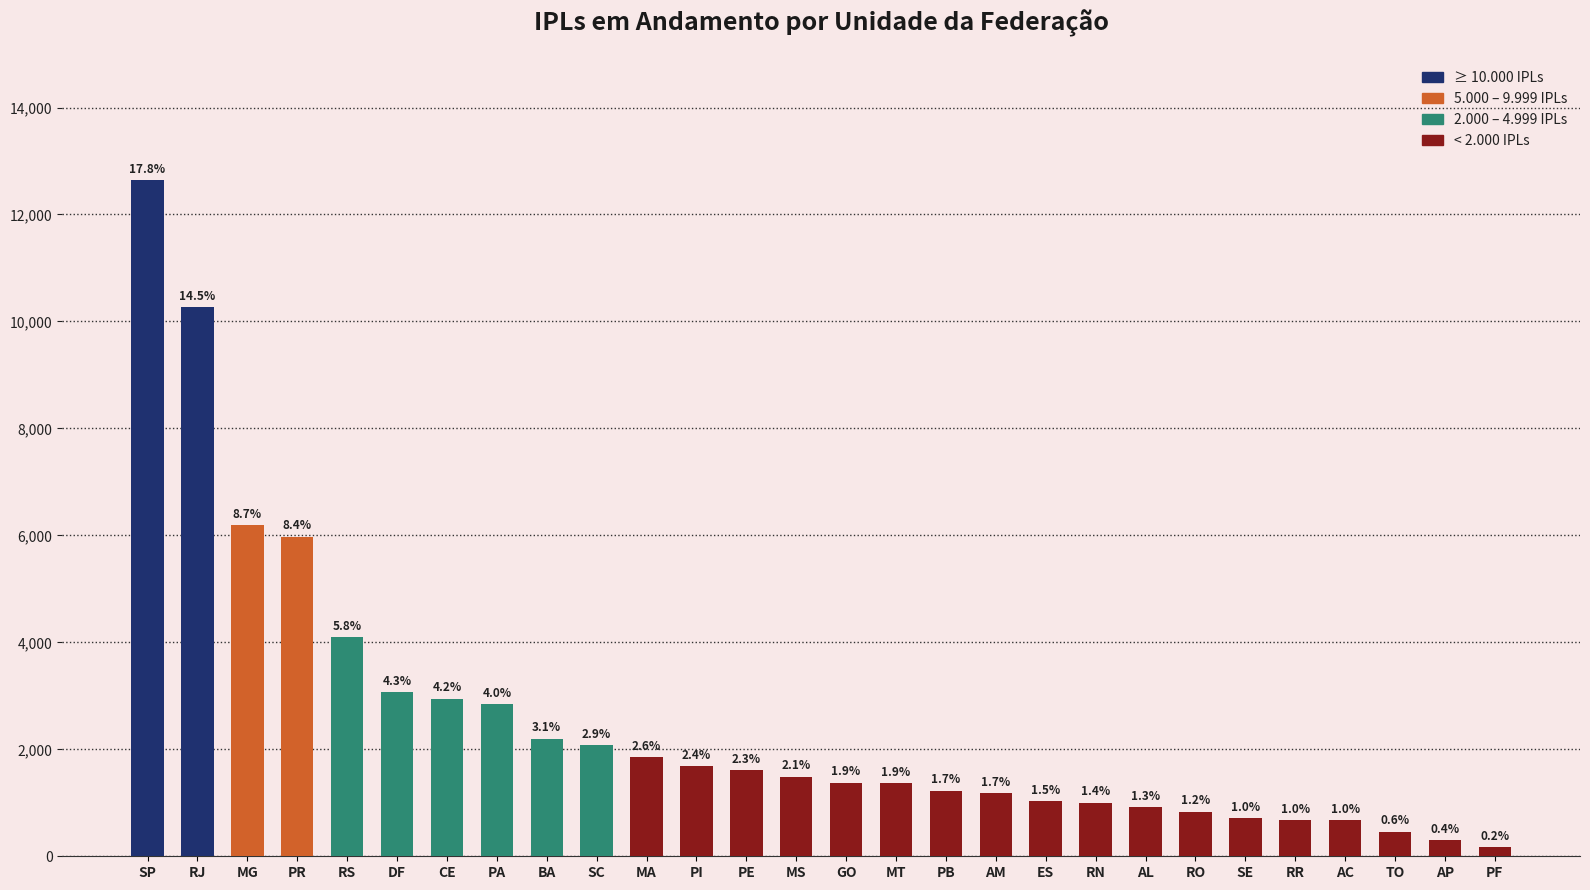

What is the sum of the values at MT and AL?

2287